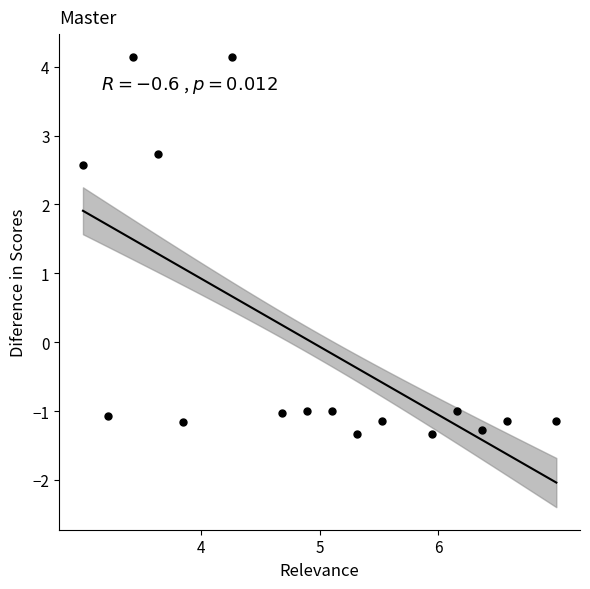

What is the range of Y values (max minus min)?

5.5